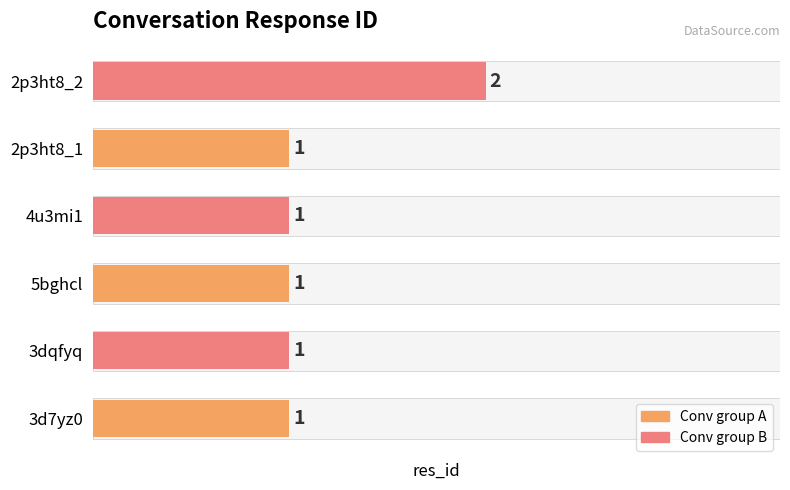

Reading bottom to top, extract all data points from this chart.

3d7yz0=1	3dqfyq=1	5bghcl=1	4u3mi1=1	2p3ht8_1=1	2p3ht8_2=2